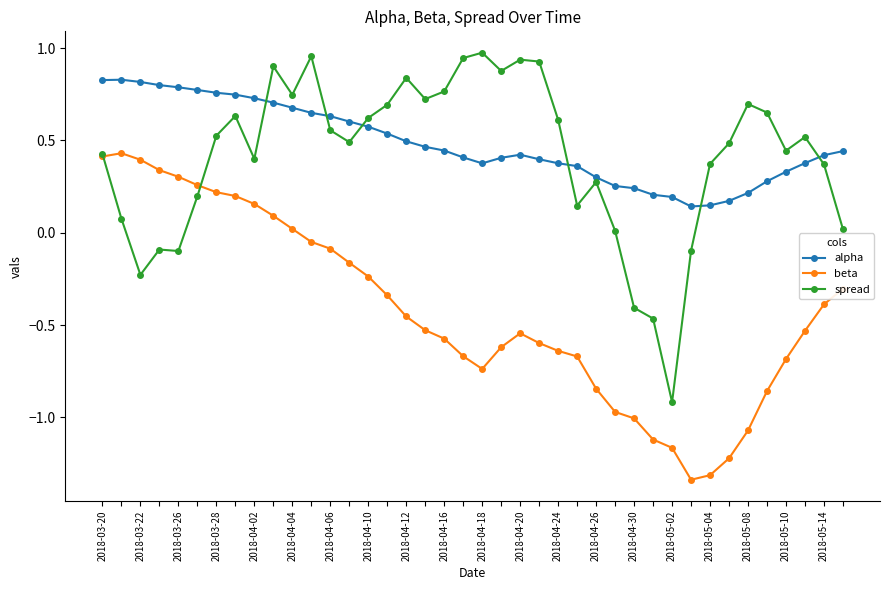

List the series in order of their peak value, lowest first.

beta, alpha, spread